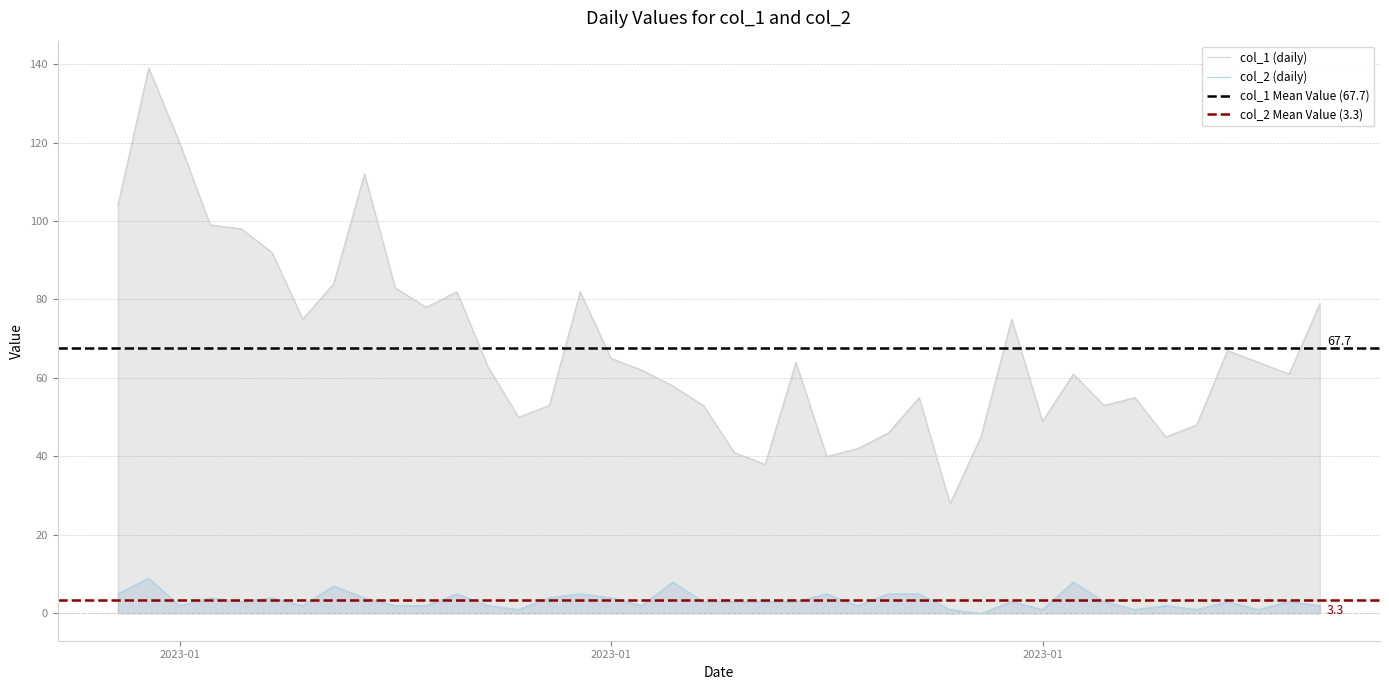

The col_2 series shows 1 at 5. True or false?

False